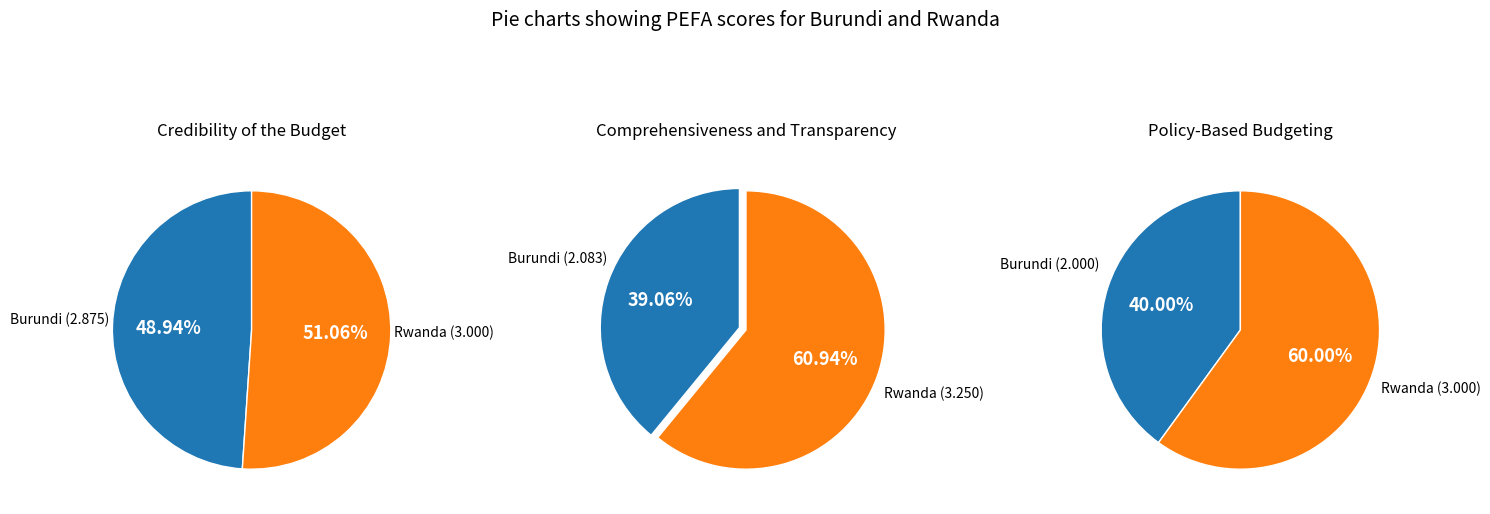

What percentage do Rwanda and Burundi together represent?

100.0%